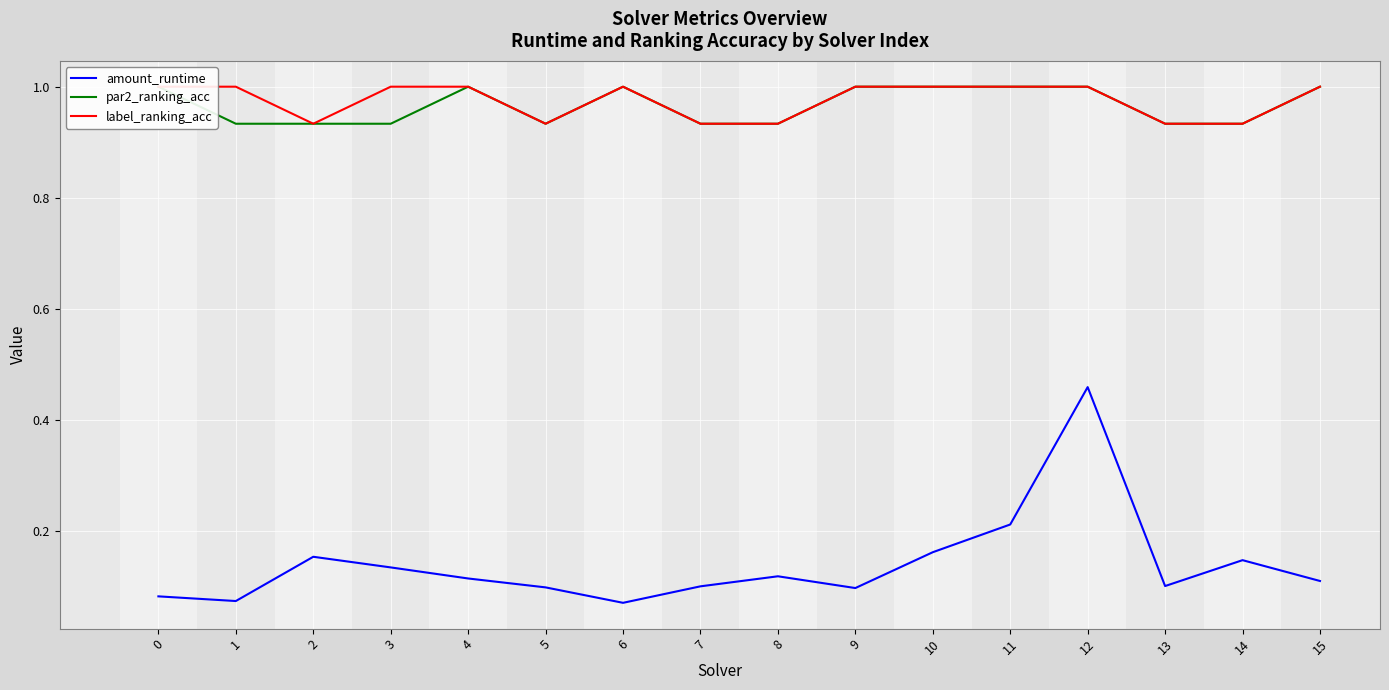

In amount_runtime, how many points are lower than both neighbors (excluding endpoints)?

4